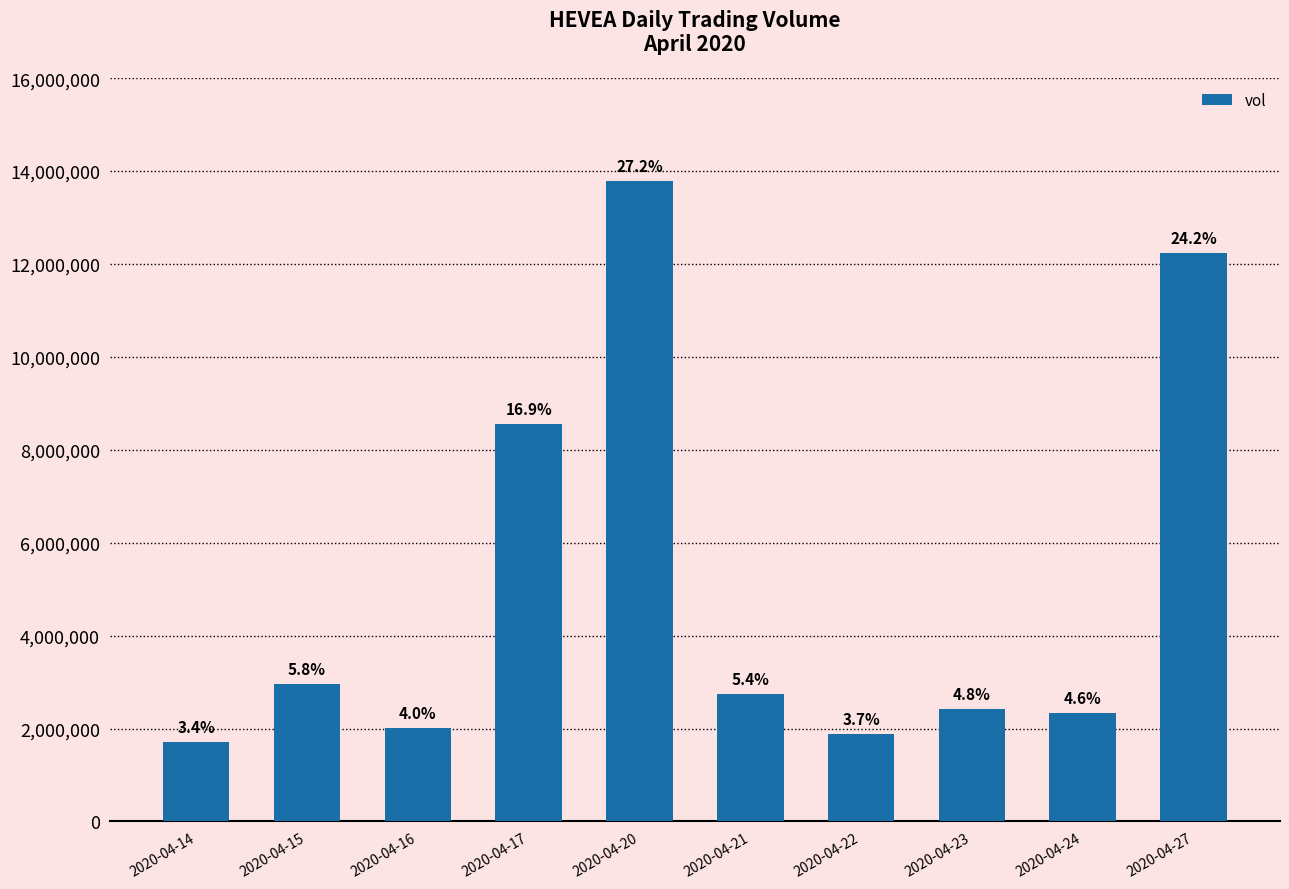

List the labels in order of value, smallest first.

2020-04-14, 2020-04-22, 2020-04-16, 2020-04-24, 2020-04-23, 2020-04-21, 2020-04-15, 2020-04-17, 2020-04-27, 2020-04-20